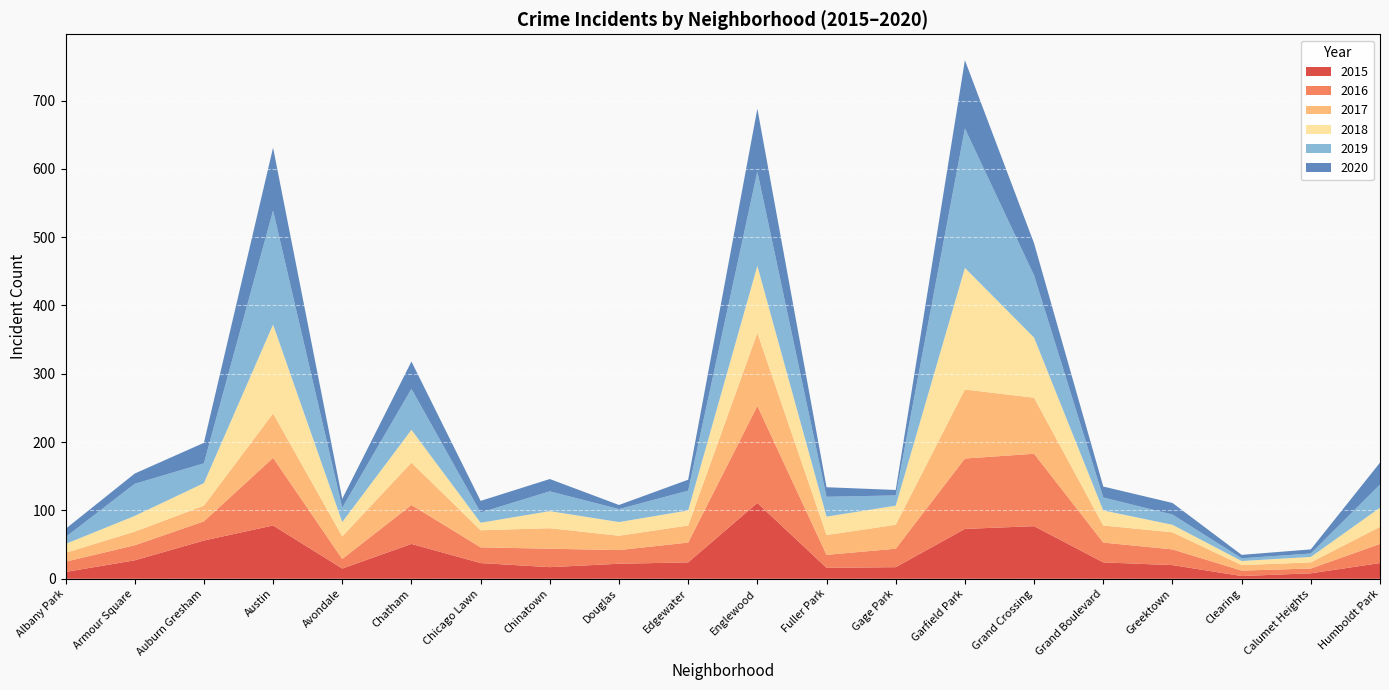

Reading left to right, list all the values displayed in this chart.

2015: Albany Park=10	Armour Square=27	Auburn Gresham=56	Austin=78	Avondale=15	Chatham=51	Chicago Lawn=23	Chinatown=17	Douglas=22	Edgewater=24	Englewood=111	Fuller Park=16	Gage Park=17	Garfield Park=73	Grand Crossing=77	Grand Boulevard=24	Greektown=20	Clearing=4	Calumet Heights=8	Humboldt Park=23
2016: Albany Park=15	Armour Square=22	Auburn Gresham=28	Austin=99	Avondale=14	Chatham=57	Chicago Lawn=23	Chinatown=27	Douglas=20	Edgewater=29	Englewood=142	Fuller Park=19	Gage Park=27	Garfield Park=103	Grand Crossing=106	Grand Boulevard=29	Greektown=23	Clearing=8	Calumet Heights=7	Humboldt Park=28
2017: Albany Park=13	Armour Square=20	Auburn Gresham=23	Austin=65	Avondale=33	Chatham=62	Chicago Lawn=25	Chinatown=30	Douglas=21	Edgewater=25	Englewood=107	Fuller Park=29	Gage Park=35	Garfield Park=101	Grand Crossing=82	Grand Boulevard=25	Greektown=25	Clearing=8	Calumet Heights=9	Humboldt Park=25
2018: Albany Park=13	Armour Square=23	Auburn Gresham=33	Austin=130	Avondale=21	Chatham=48	Chicago Lawn=11	Chinatown=25	Douglas=20	Edgewater=22	Englewood=98	Fuller Park=27	Gage Park=28	Garfield Park=178	Grand Crossing=88	Grand Boulevard=22	Greektown=11	Clearing=6	Calumet Heights=8	Humboldt Park=28
2019: Albany Park=10	Armour Square=47	Auburn Gresham=29	Austin=167	Avondale=21	Chatham=60	Chicago Lawn=15	Chinatown=29	Douglas=19	Edgewater=29	Englewood=138	Fuller Park=29	Gage Park=15	Garfield Park=204	Grand Crossing=91	Grand Boulevard=19	Greektown=15	Clearing=4	Calumet Heights=5	Humboldt Park=34
2020: Albany Park=12	Armour Square=15	Auburn Gresham=30	Austin=92	Avondale=13	Chatham=40	Chicago Lawn=17	Chinatown=18	Douglas=6	Edgewater=16	Englewood=92	Fuller Park=14	Gage Park=8	Garfield Park=100	Grand Crossing=47	Grand Boulevard=16	Greektown=17	Clearing=5	Calumet Heights=6	Humboldt Park=32